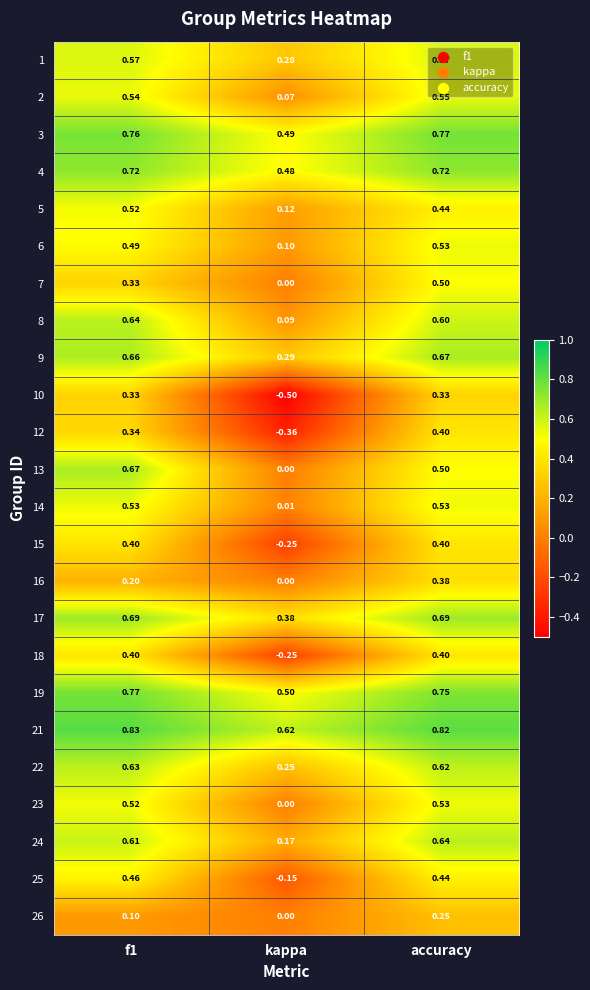

What is the total value across all series at f1?

12.7